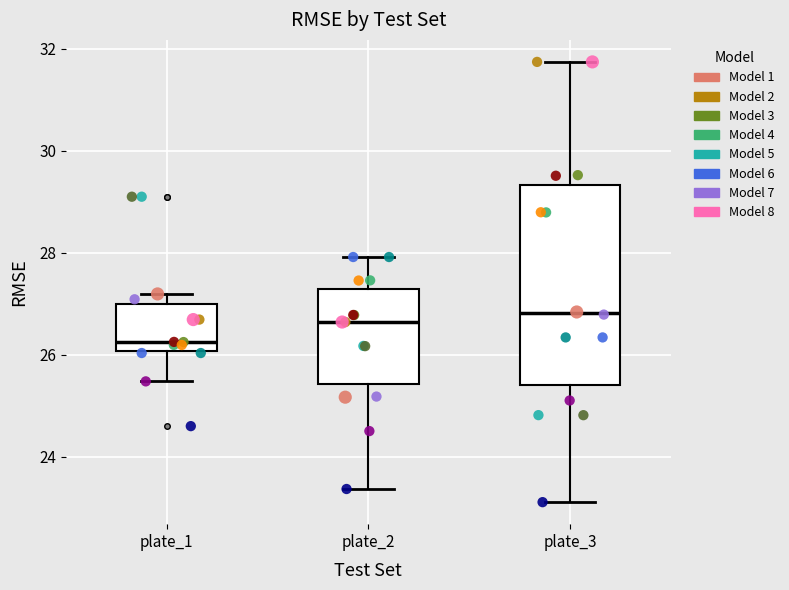

Comparing the boxes themselves (not the whiskers), which one is the tallest?

plate_3